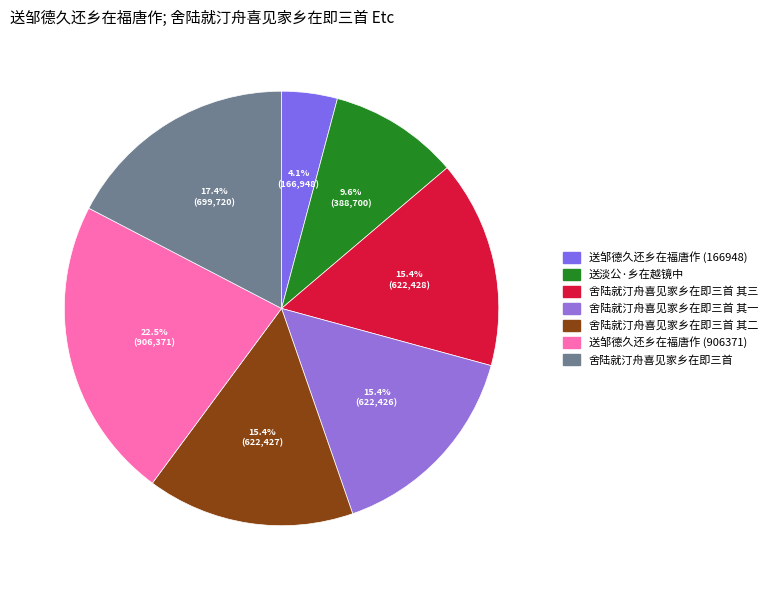

How many slices are in this pie chart?

7